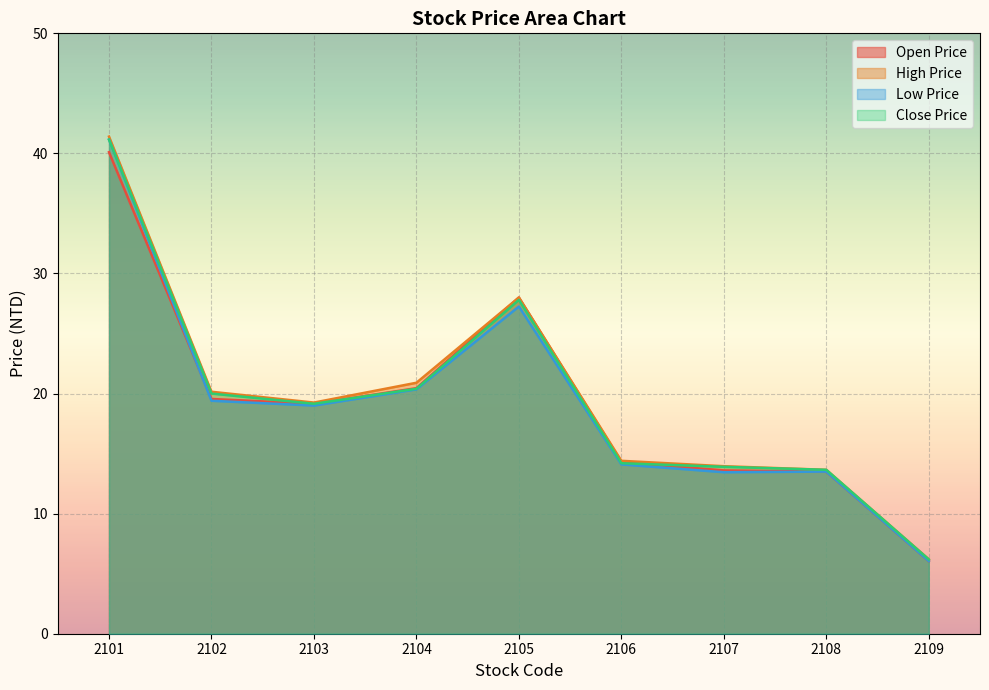

At which category does Low Price reach its first local peak?

2105